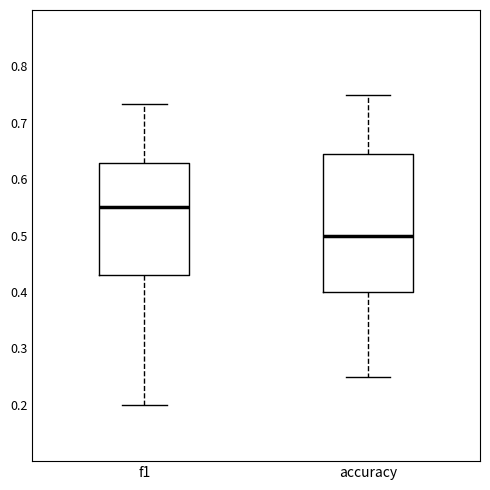

Which box's median line is the highest?

f1